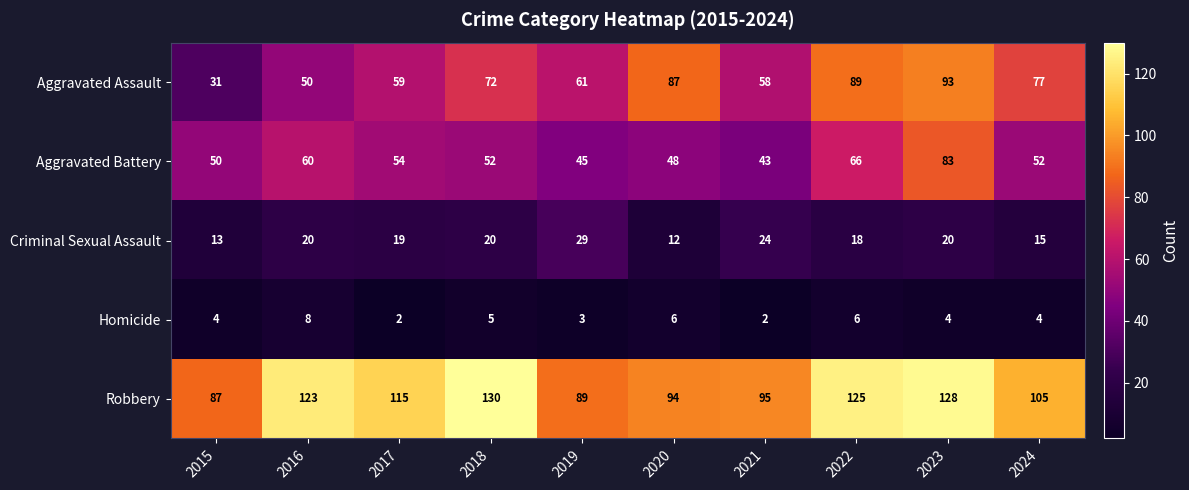

Count the number of data series in this chart.

5